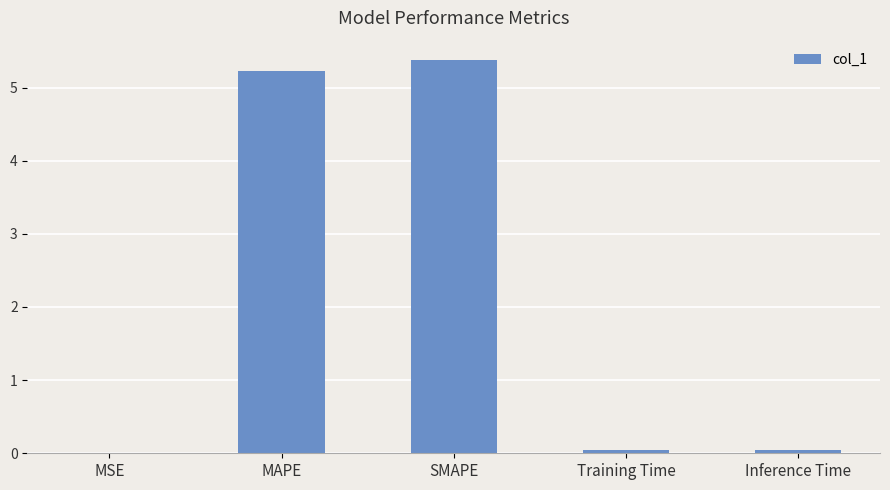

What is the change in value from MAPE to SMAPE?

+0.1